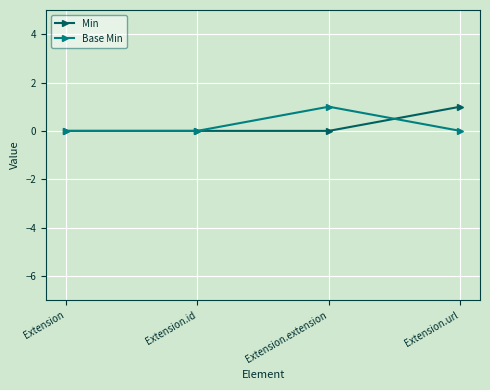

The value of Min at Extension.url is 1. True or false?

True